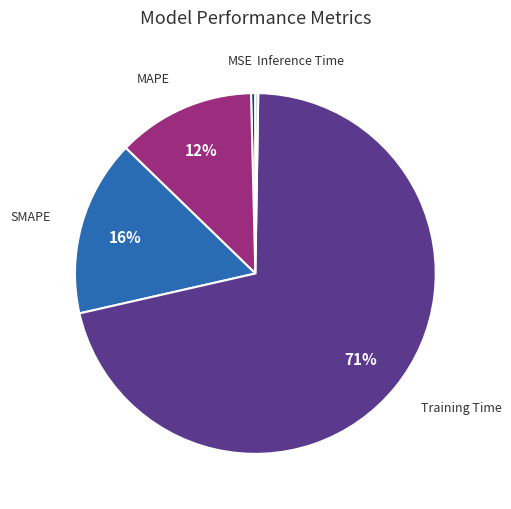

To the nearest percent, what is the average slice percentage?

20%